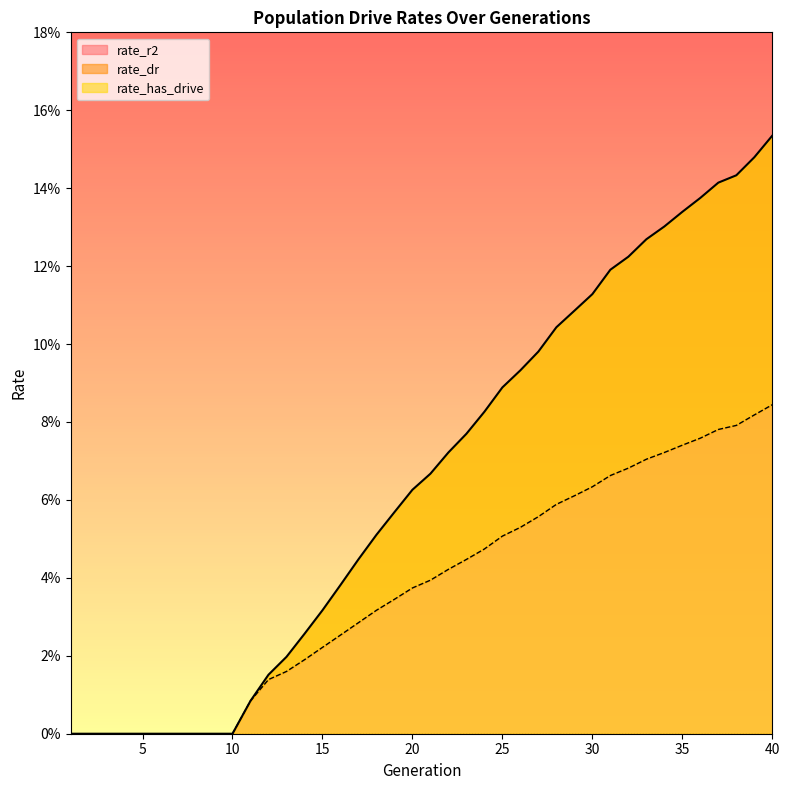

Rank the series by their maximum value, from highest to lowest.

rate_has_drive, rate_dr